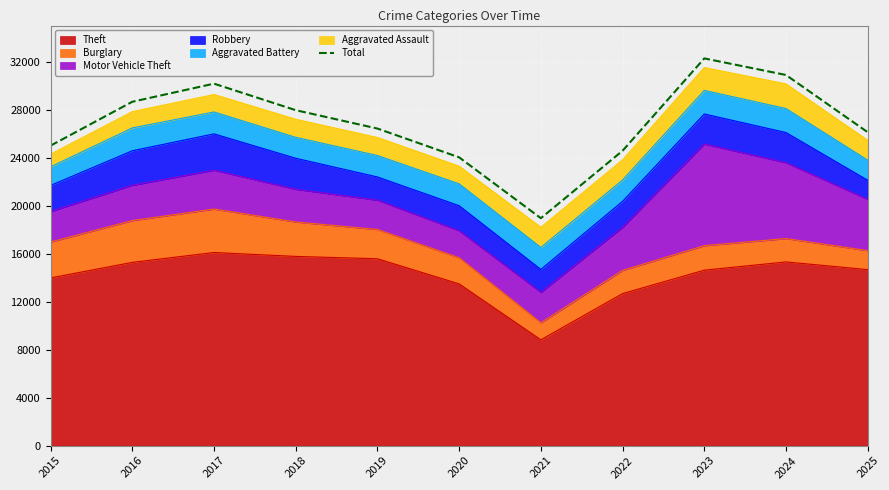

Approximately how many times larger is the value at 2015 compared to 2024?

0.8